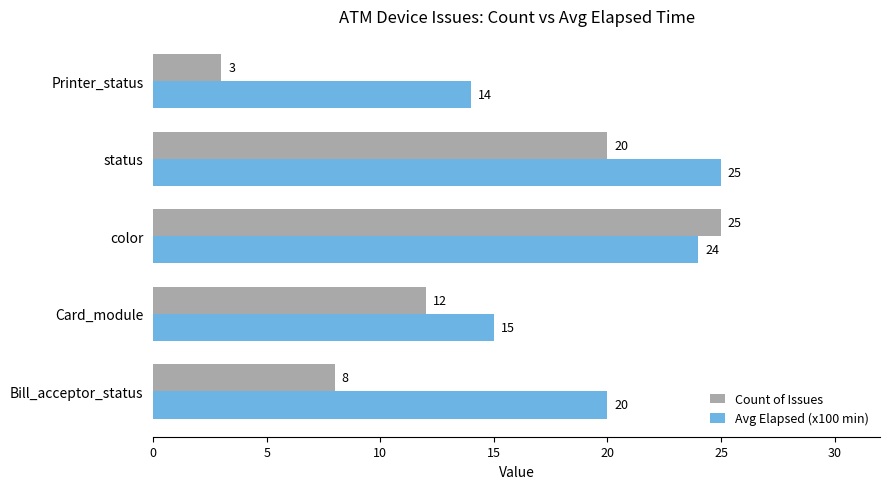

How many data points in Avg Elapsed (x100 min) are less than 20?

2